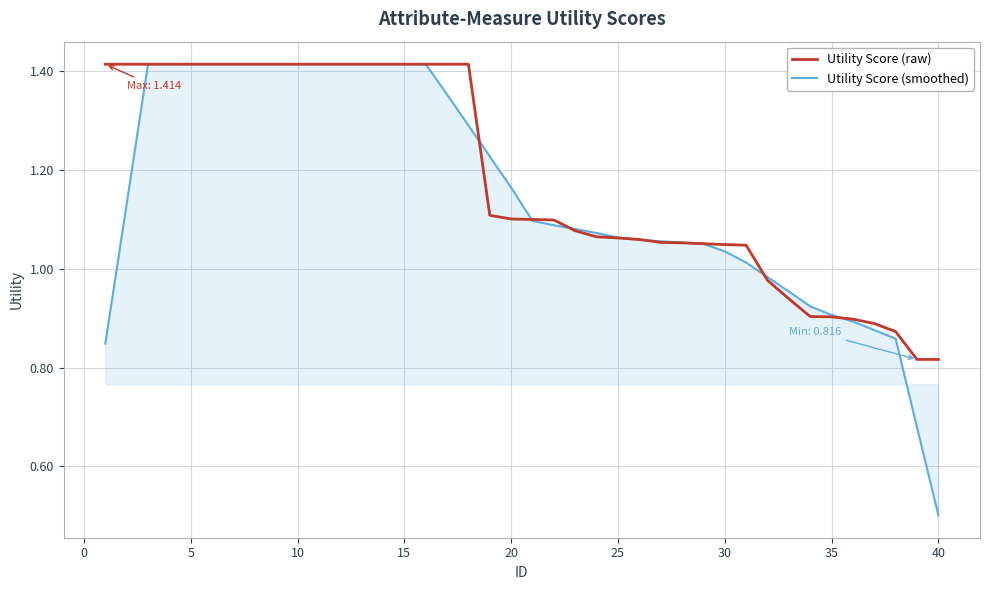

Is this an area chart (filled region under the line)?

No